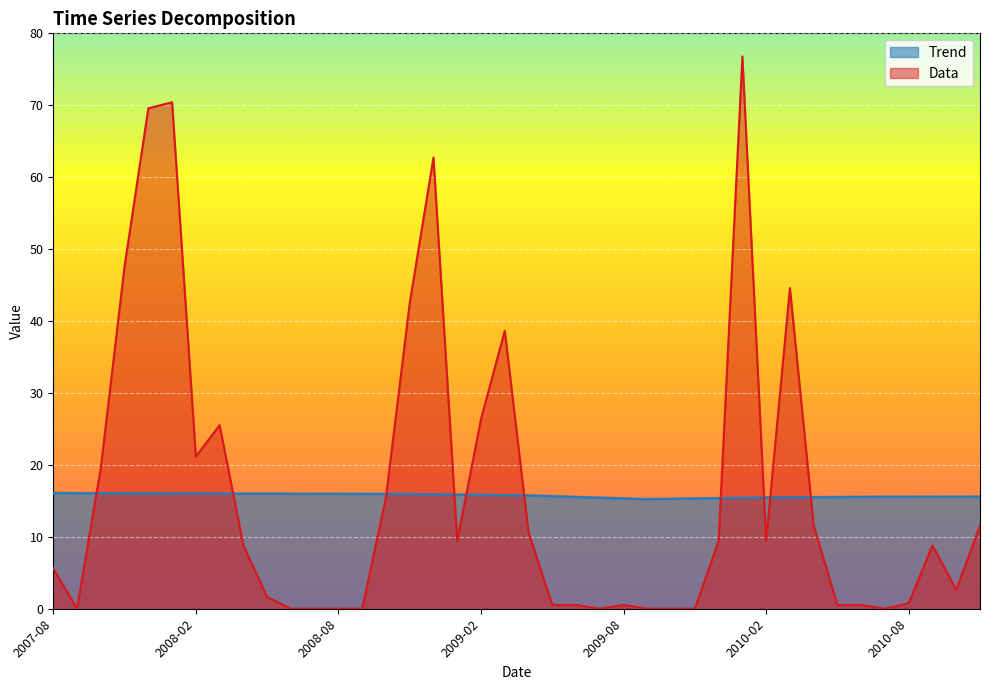

The Trend series shows 6.4 at 2010-11-01. True or false?

False